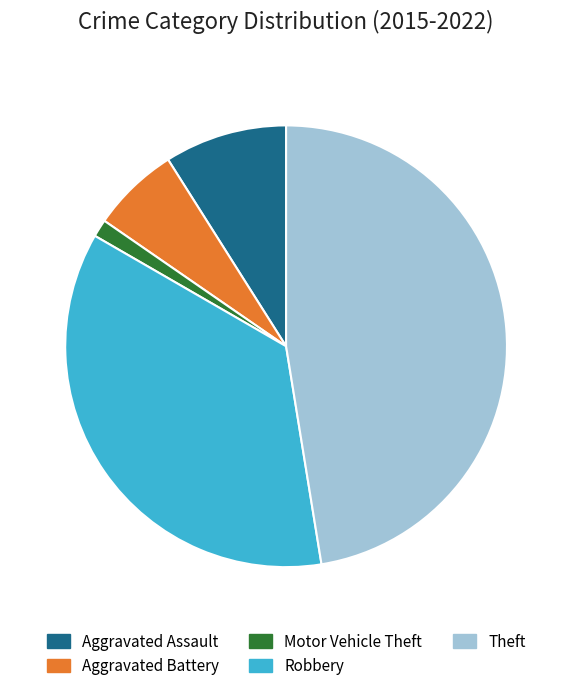

Count the number of slices in the pie.

5